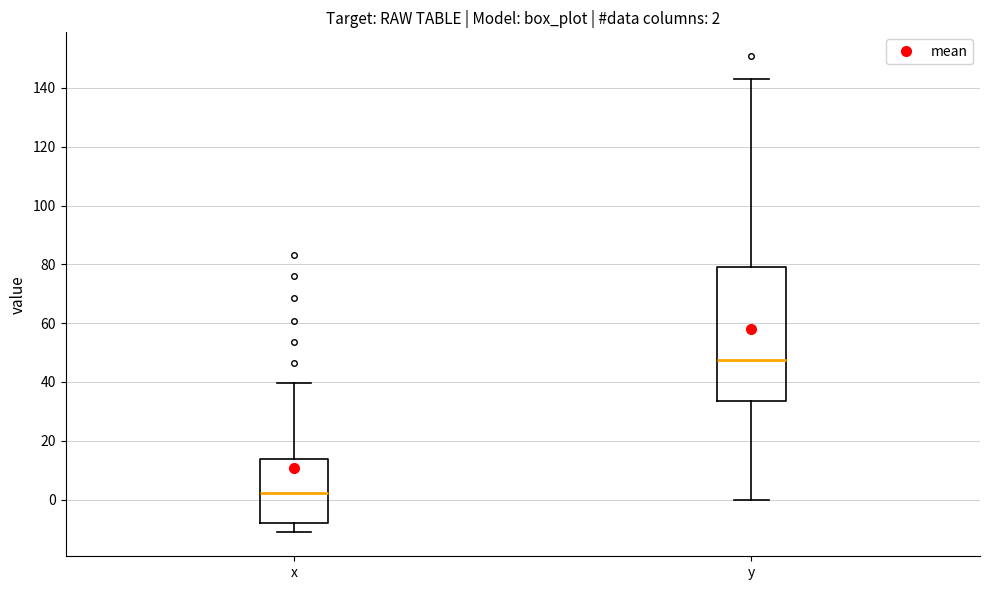

Comparing the boxes themselves (not the whiskers), which one is the tallest?

y